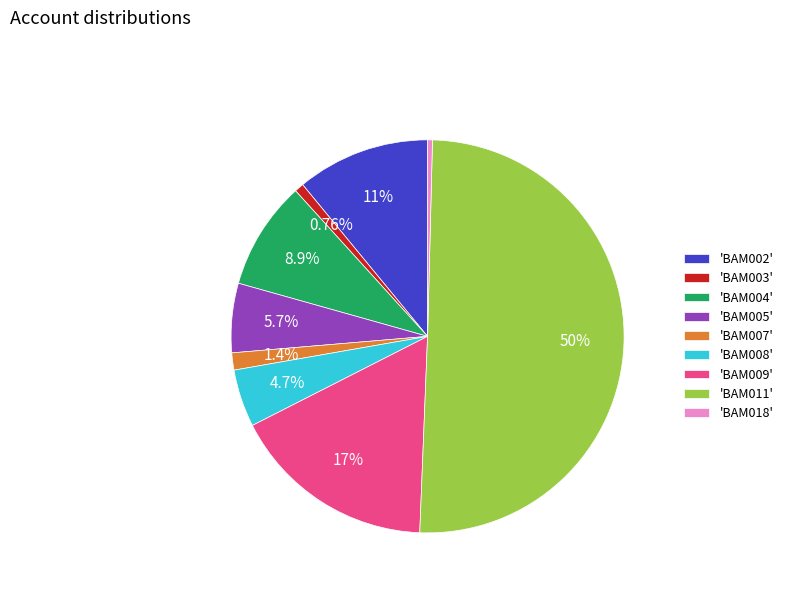

What is the ratio of the value at 'BAM009' to the value at 'BAM007'?

12.0